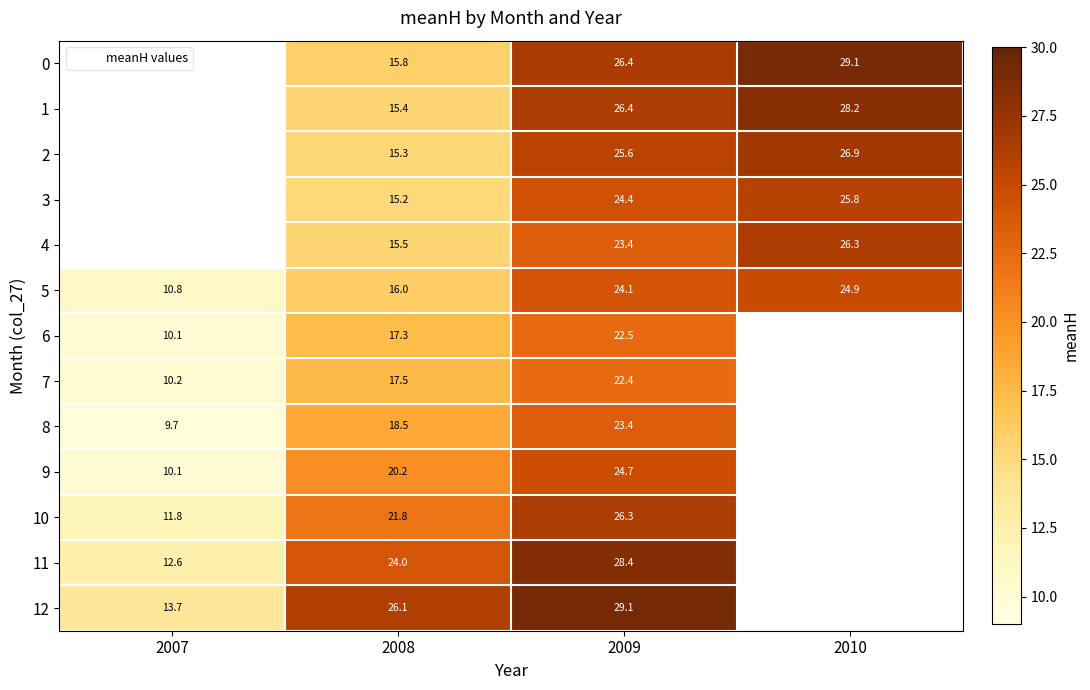

True or false: 6 has a value of 28.2 at 2008.

False